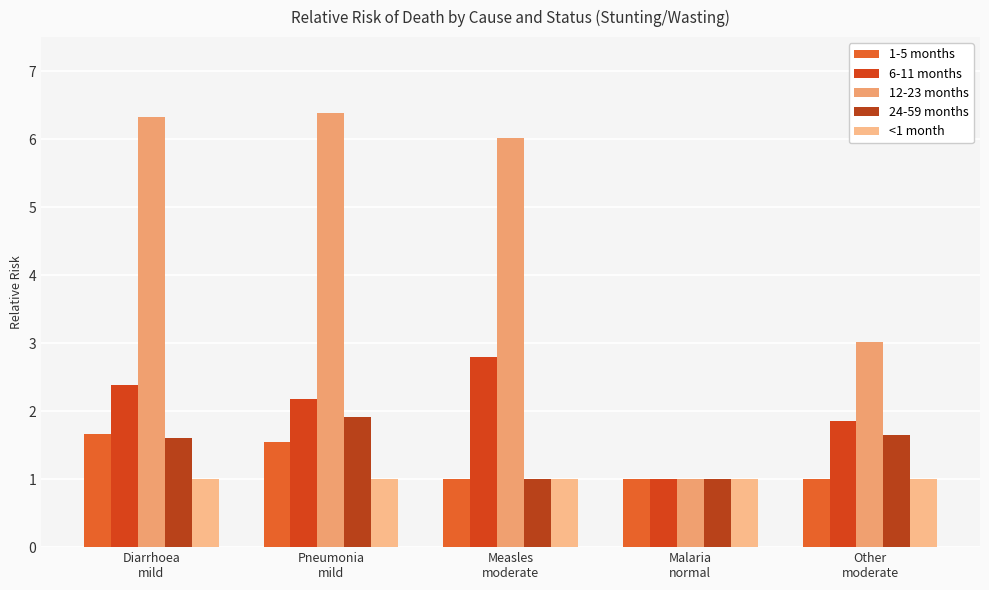

List the labels in order of 24-59 months value, largest first.

Pneumonia
mild, Other
moderate, Diarrhoea
mild, Measles
moderate, Malaria
normal